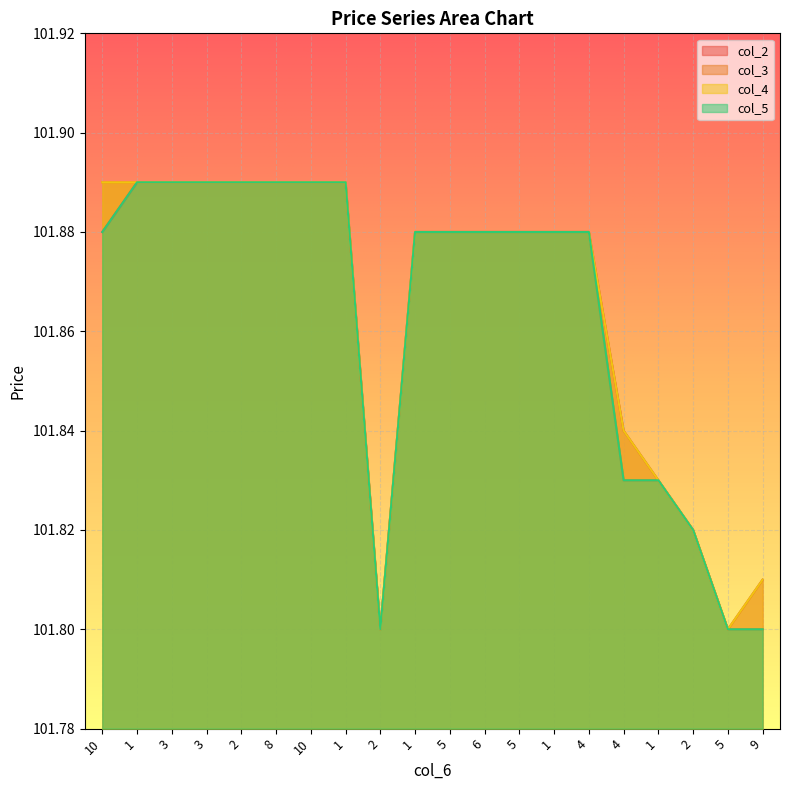

What is the maximum value for col_4?

101.9